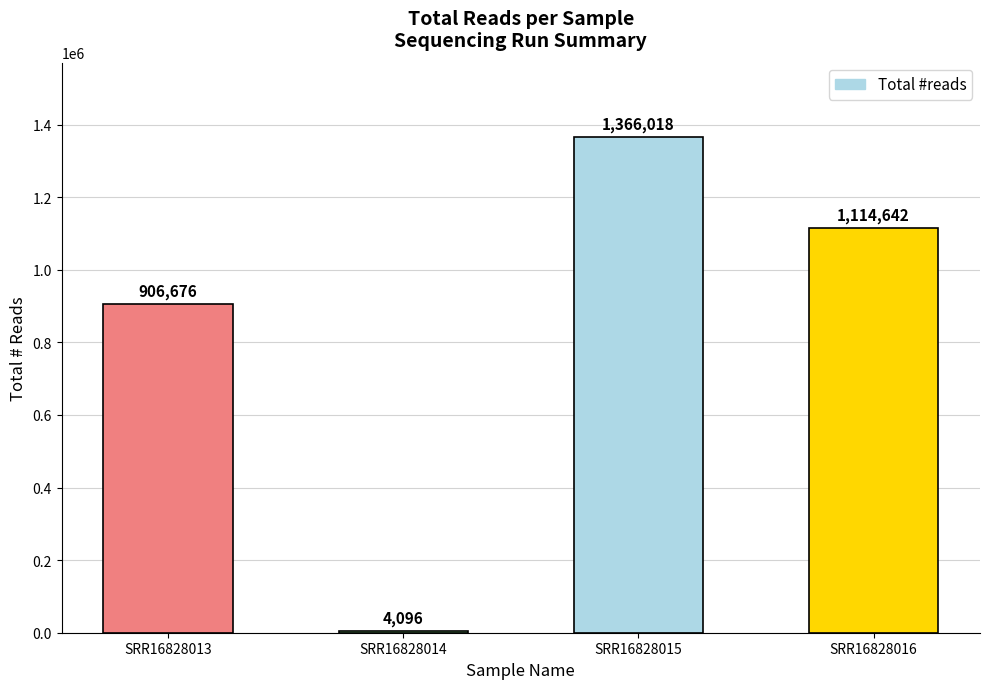

The value at SRR16828014 is 4096. True or false?

True